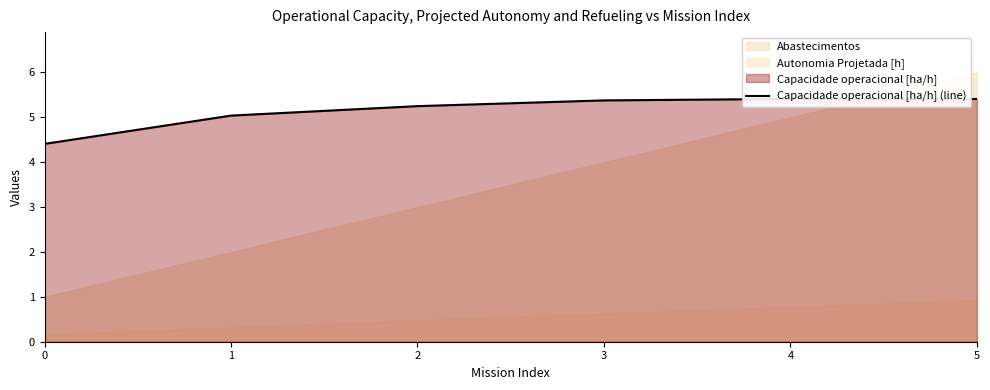

Reading left to right, what are all the values shown in this chart?

0=4.4	1=5.0	2=5.3	3=5.4	4=5.4	5=5.4